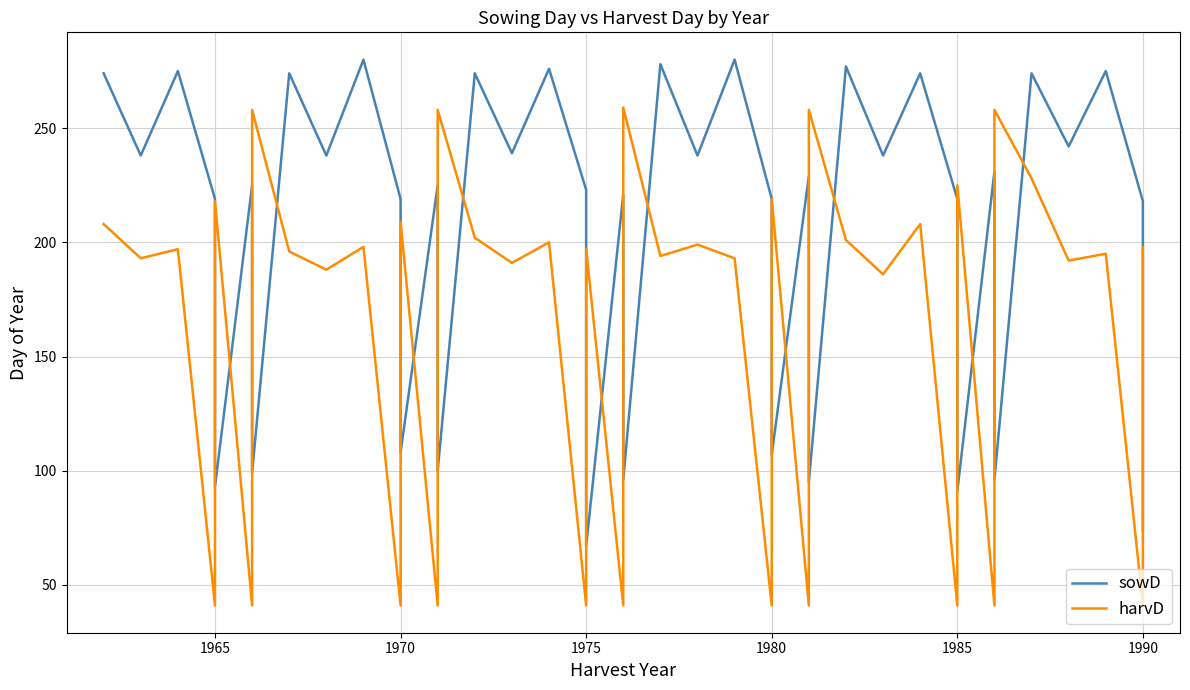

After their last crossing, which series has the higher values: sowD or harvD?

harvD